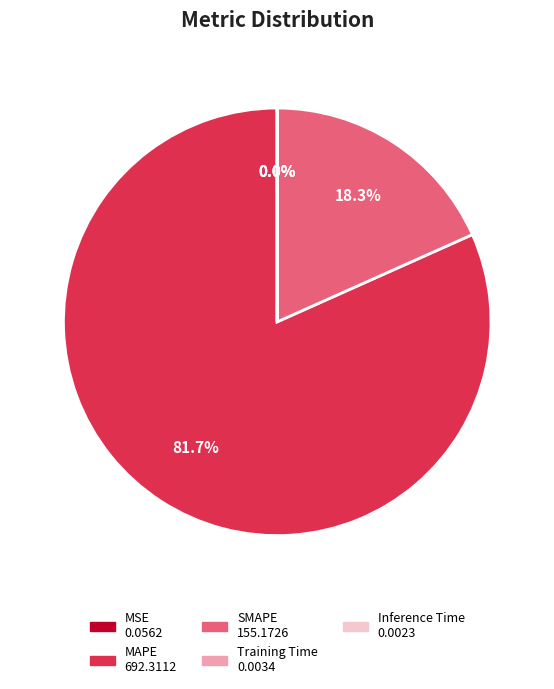

Which slice is the largest?

MAPE